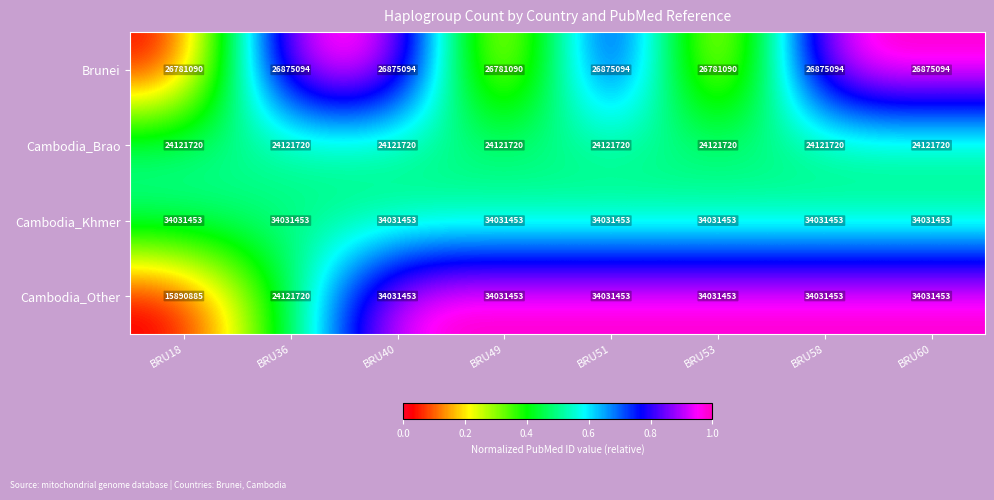

Is it true that Cambodia_Brao equals 24121720 at BRU58?

True